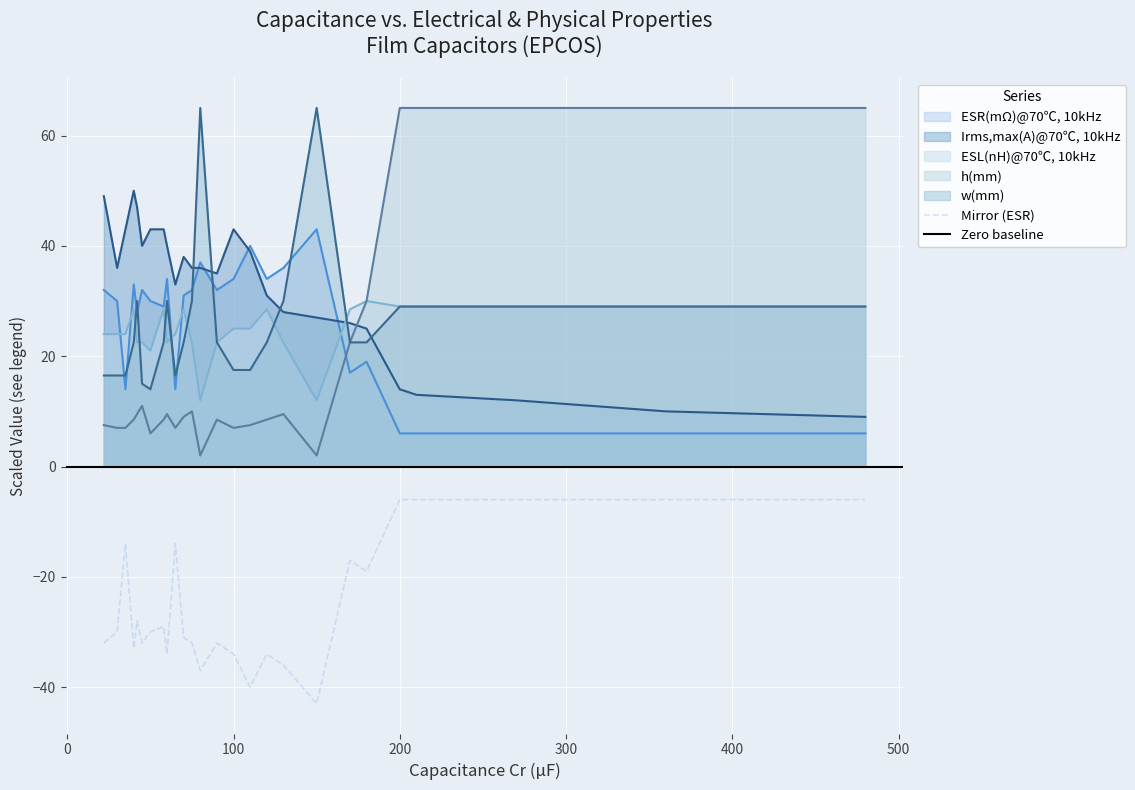

The value of h(mm) at 90 is 3.7. True or false?

False